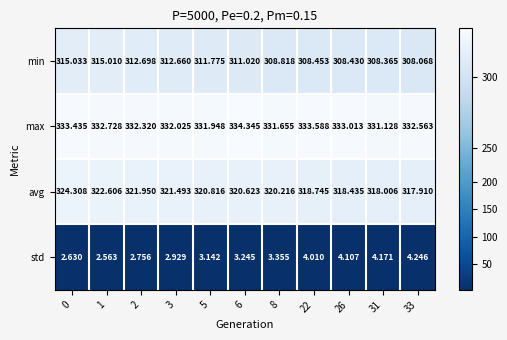

Which series has the widest spread of values?

min